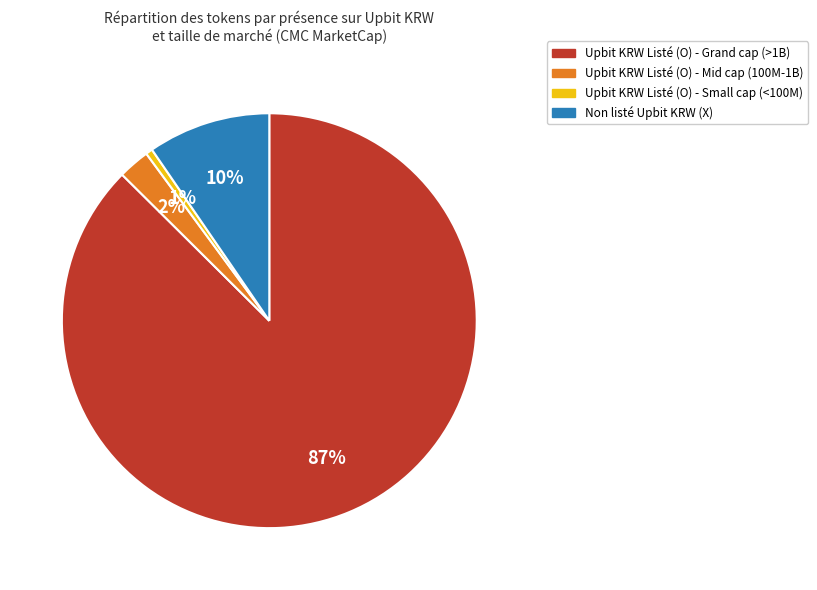

Is there a majority slice in this chart?

Yes